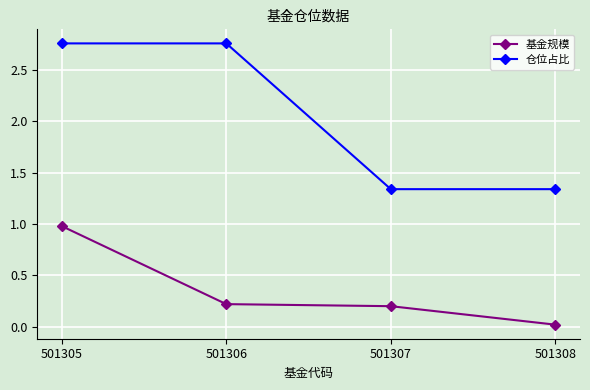

Rank the series at 501305 from lowest to highest value.

基金规模, 仓位占比